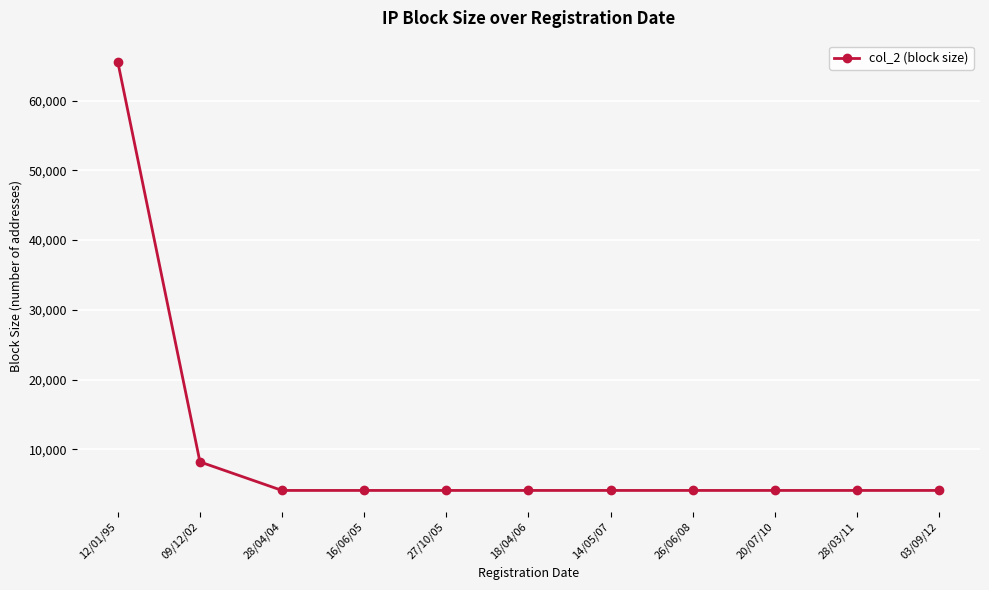

True or false: the data shows 8192 at 09/12/02.

True